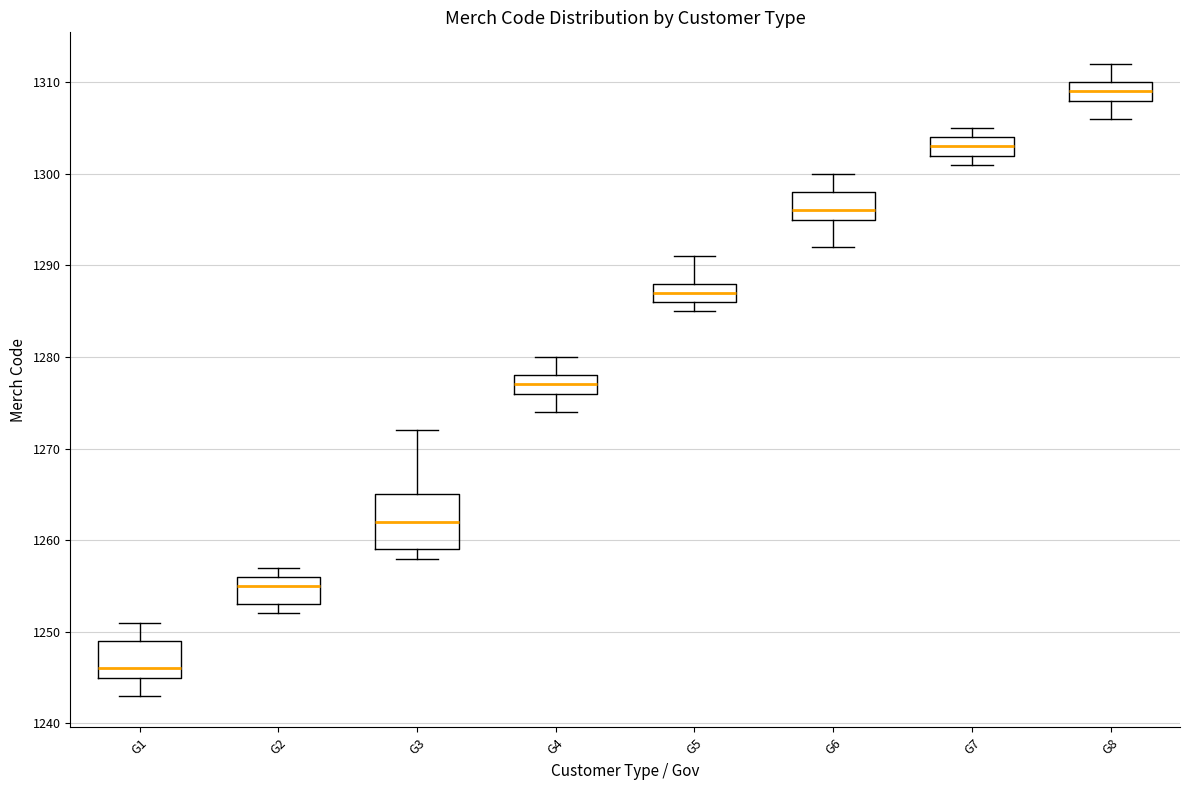

Which box is the tallest, from its lower edge to its upper edge?

G3